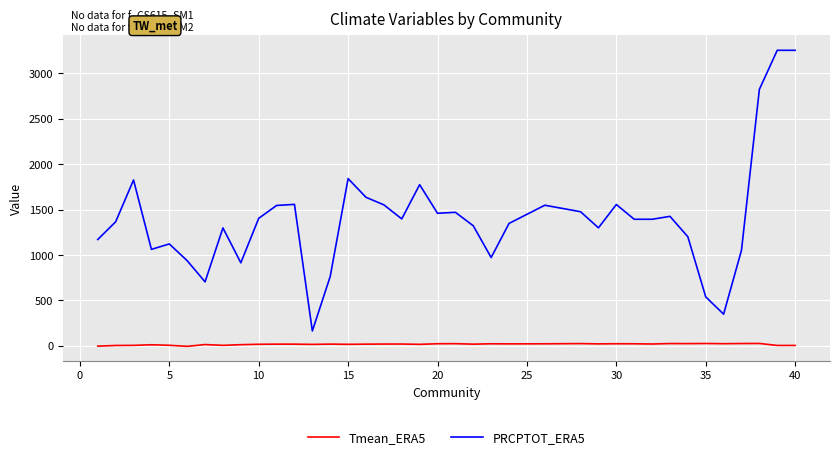

What are all the series names shown in the legend?

Tmean_ERA5, PRCPTOT_ERA5